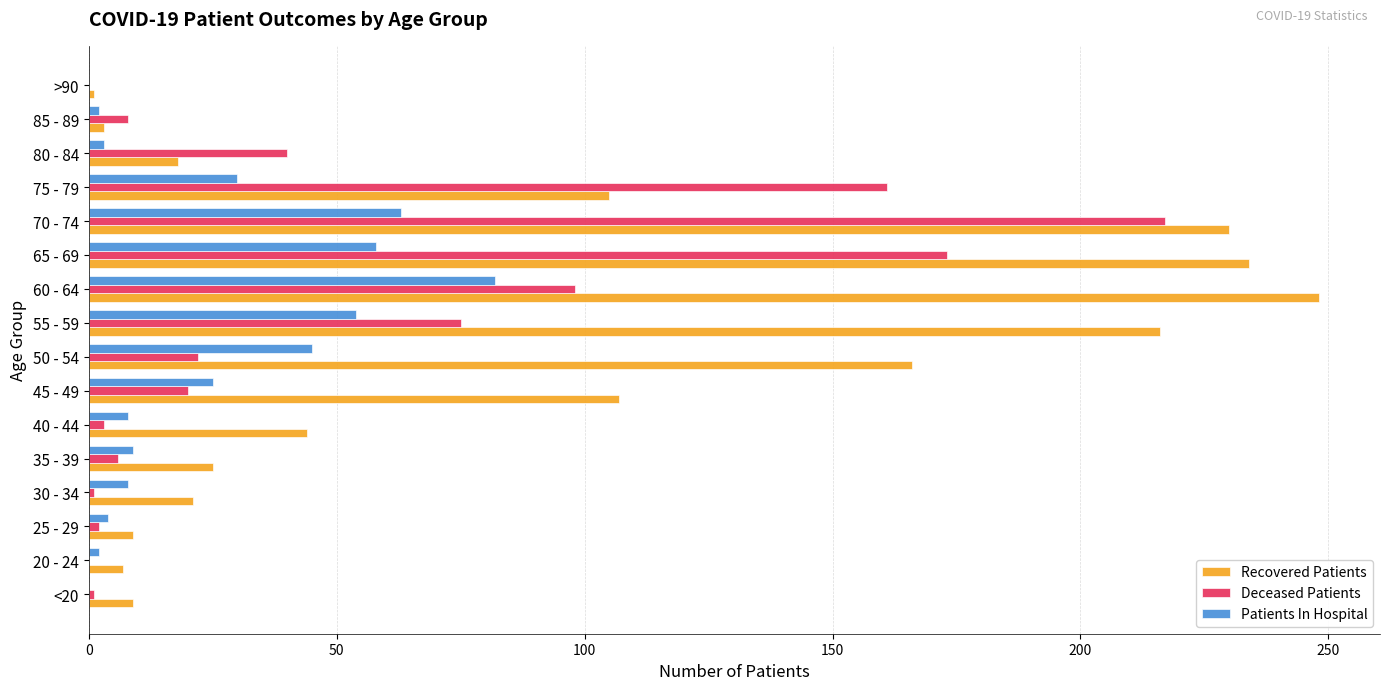

Which series has the largest total across all categories?

Recovered Patients